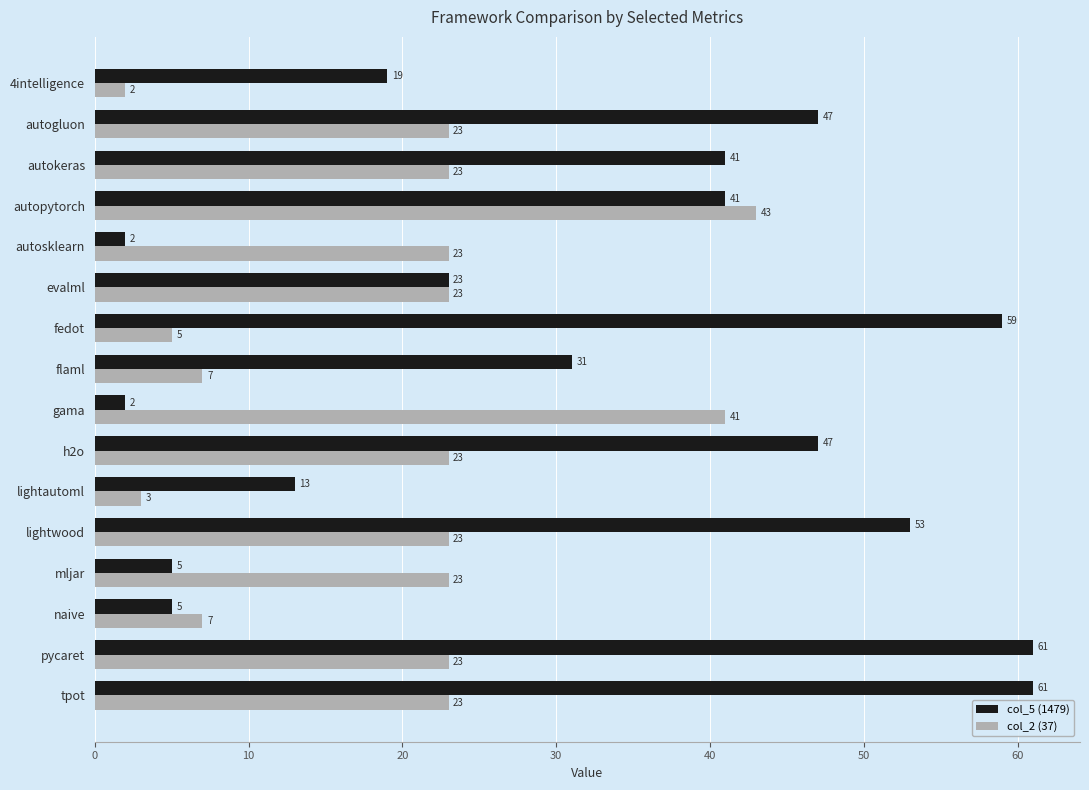

What is the difference between the maximum and minimum values in the col_2 (37) series?

41